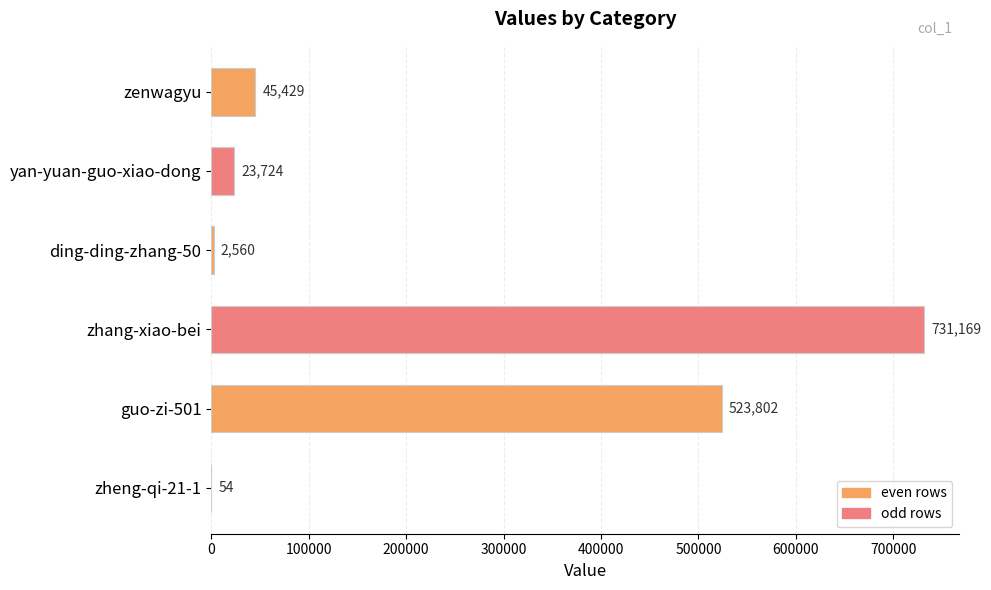

What is the change in value from yan-yuan-guo-xiao-dong to zheng-qi-21-1?

-23670